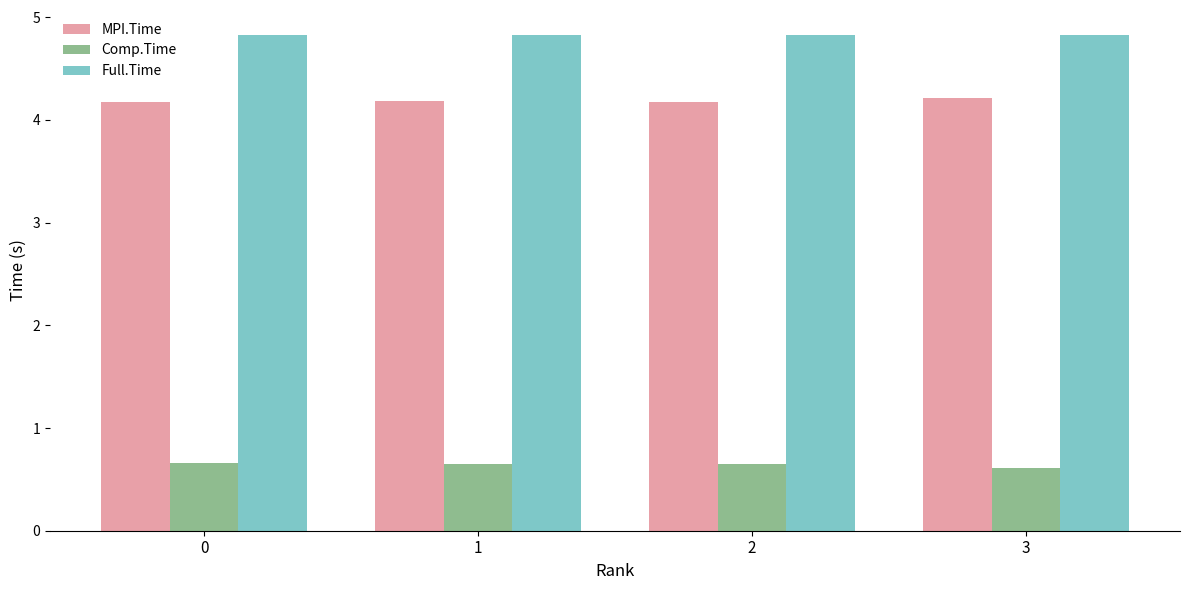

Which series has the largest total across all categories?

Full.Time